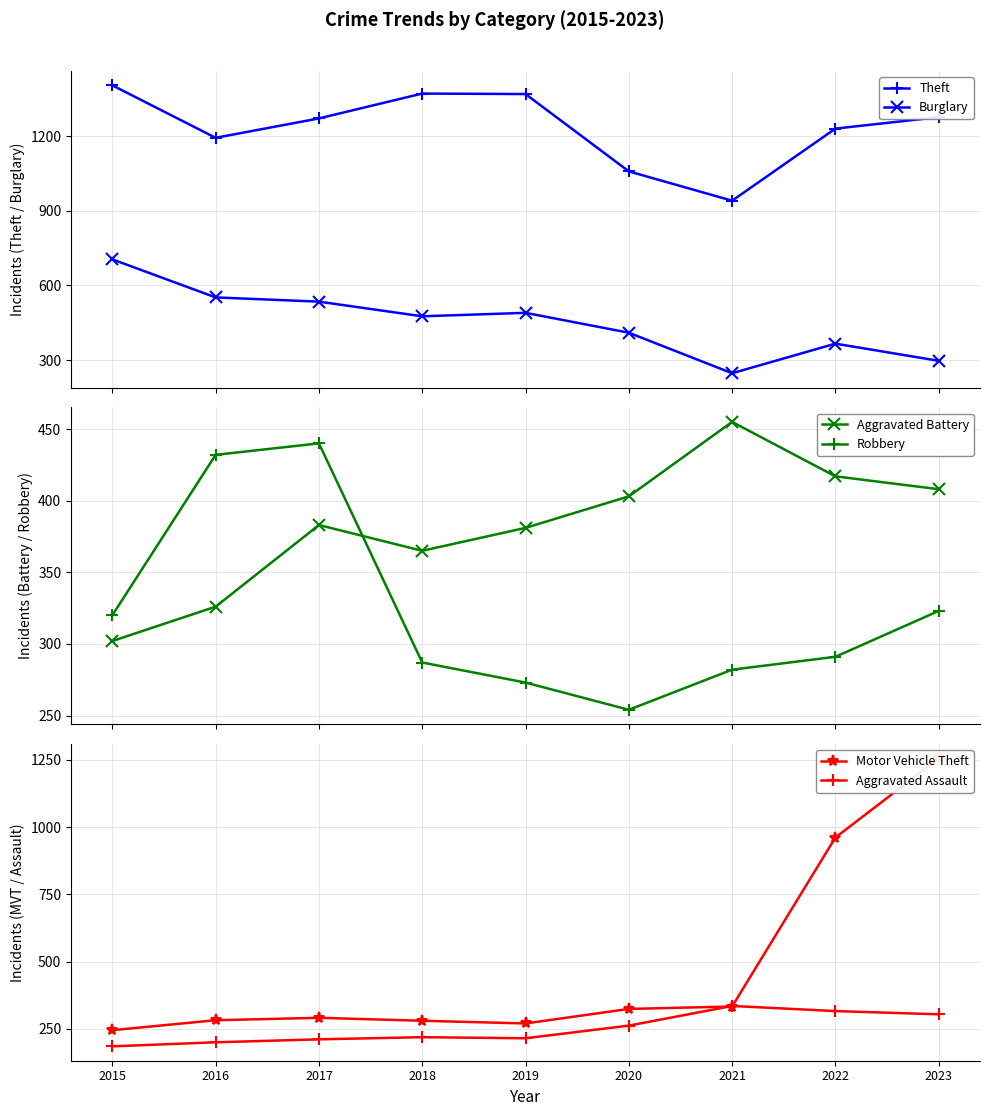

What are all the series names shown in the legend?

Theft, Burglary, Aggravated Battery, Robbery, Motor Vehicle Theft, Aggravated Assault